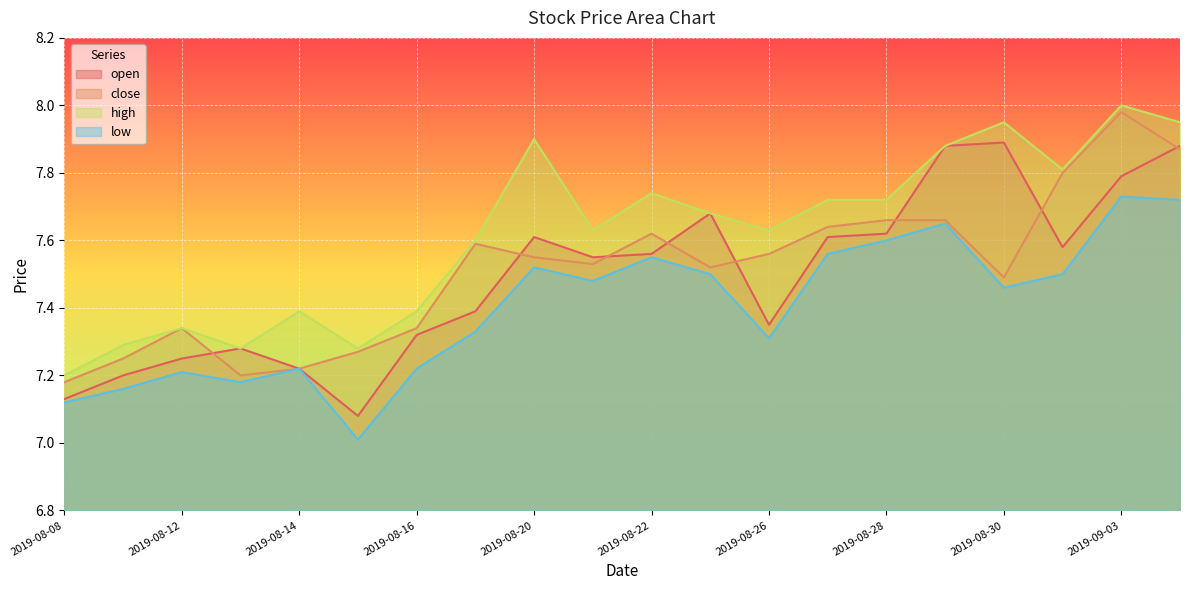

What is the maximum value for low?

7.7